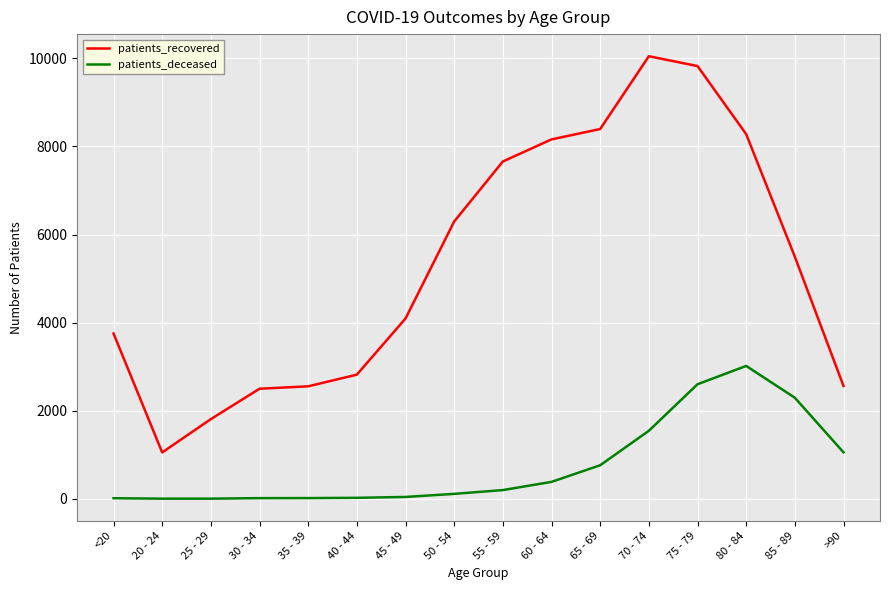

What is the minimum value for patients_recovered?

1053